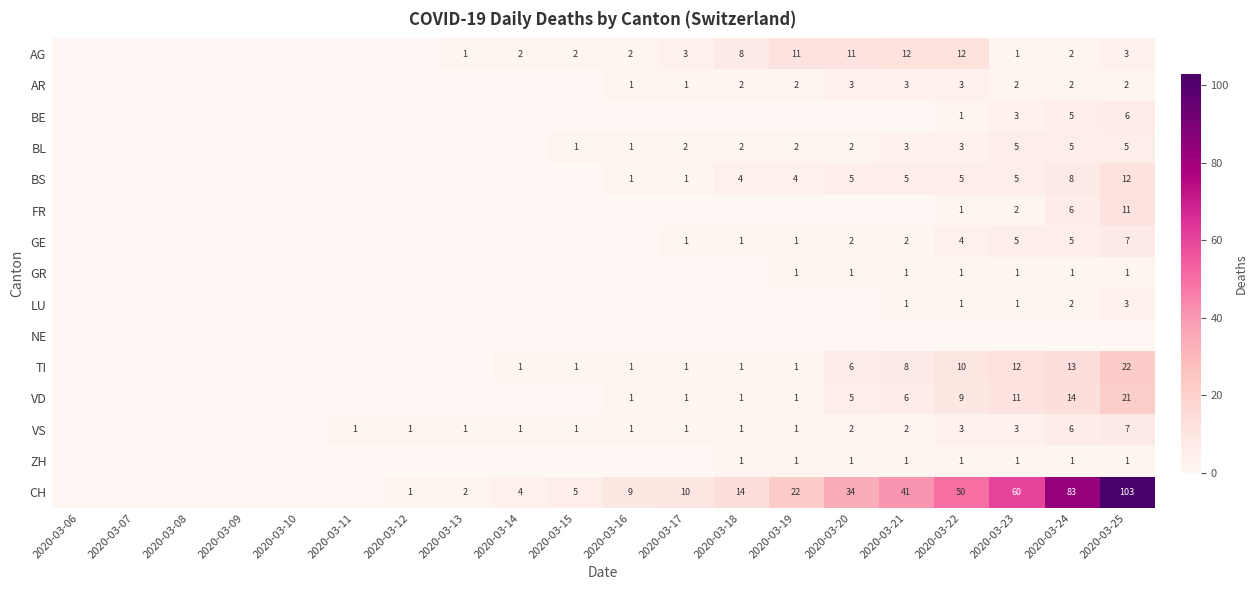

At which label is VS closest to 3?

2020-03-22